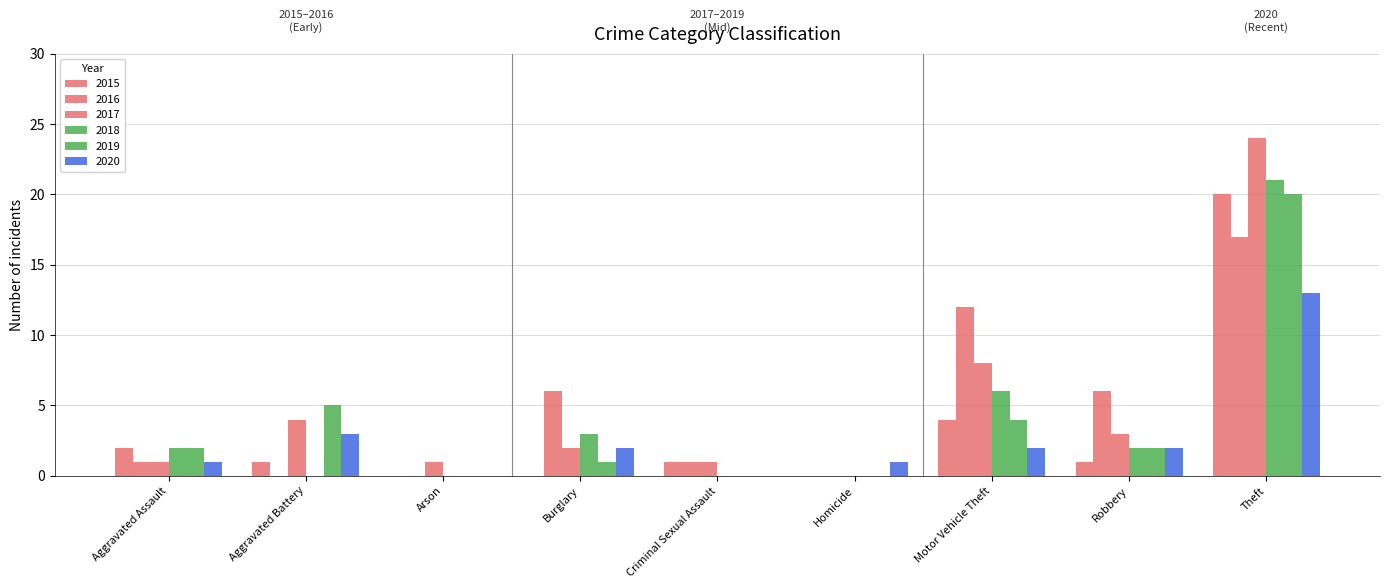

How many series are shown in this chart?

6